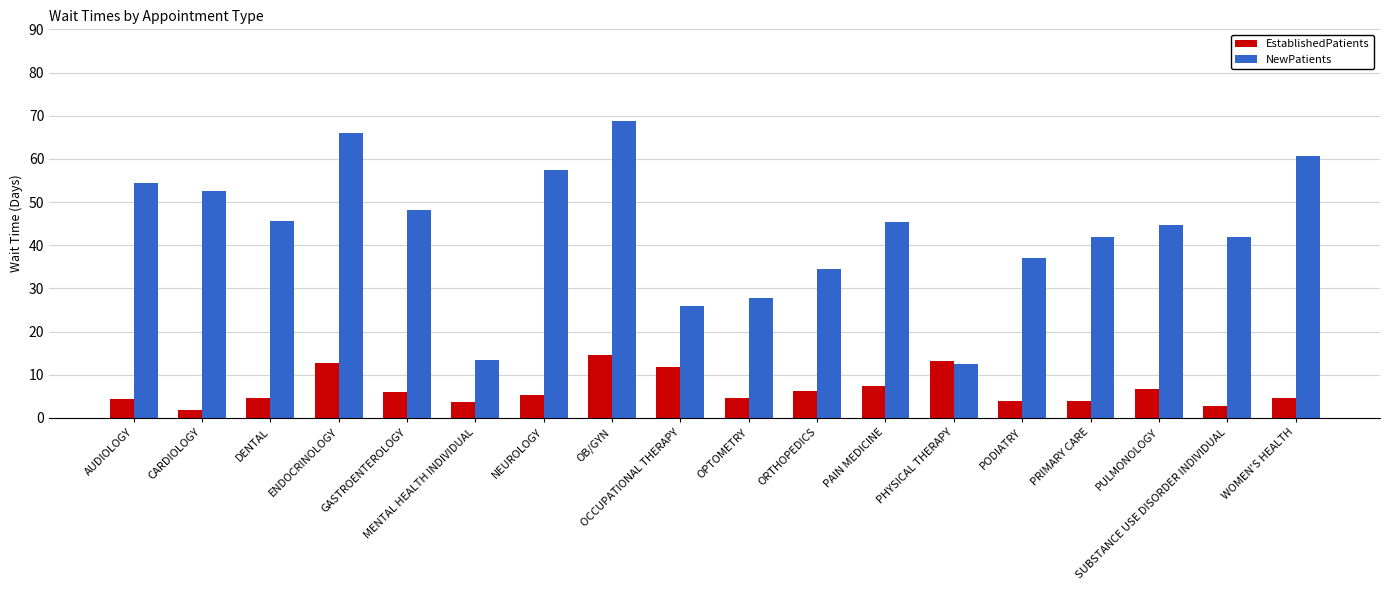

What is the sum of all EstablishedPatients values?

117.7